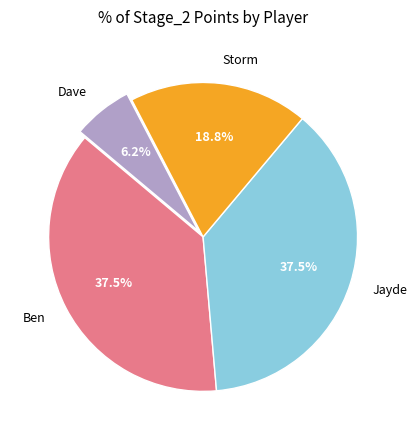

Which has a higher value, Dave or Ben?

Ben